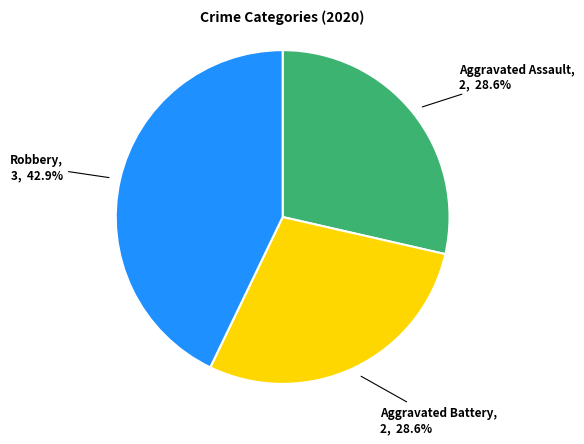

To the nearest percent, what is the difference between the largest and smallest slice percentages?

14%